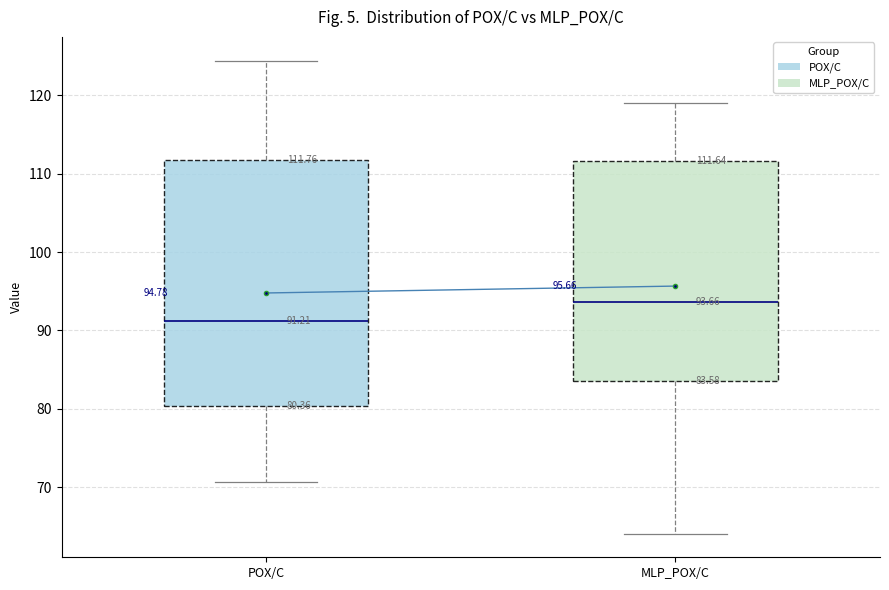

Comparing the boxes themselves (not the whiskers), which one is the tallest?

POX/C